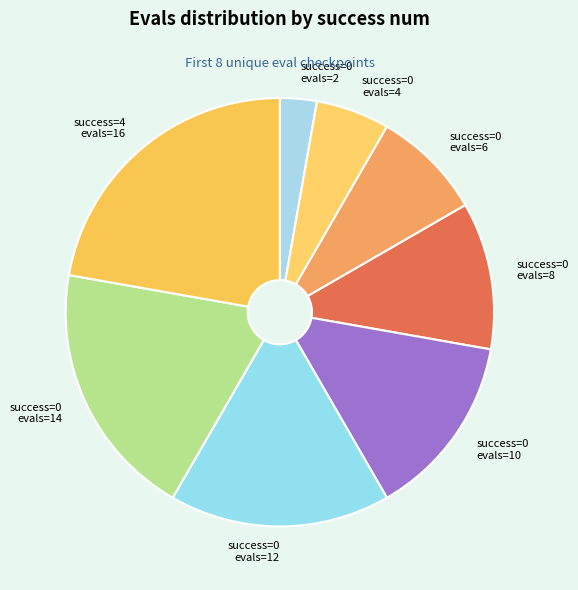

Approximately how many times larger is the value at success=0 evals=12 compared to success=0 evals=8?

1.5